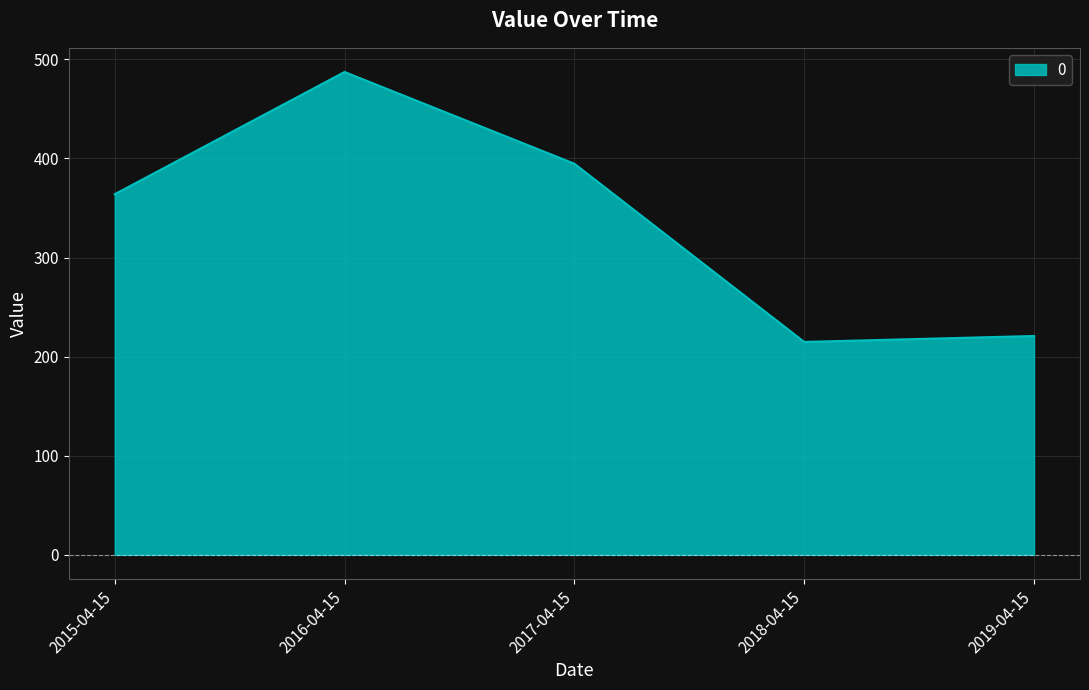

What is the greatest value displayed?

487.3